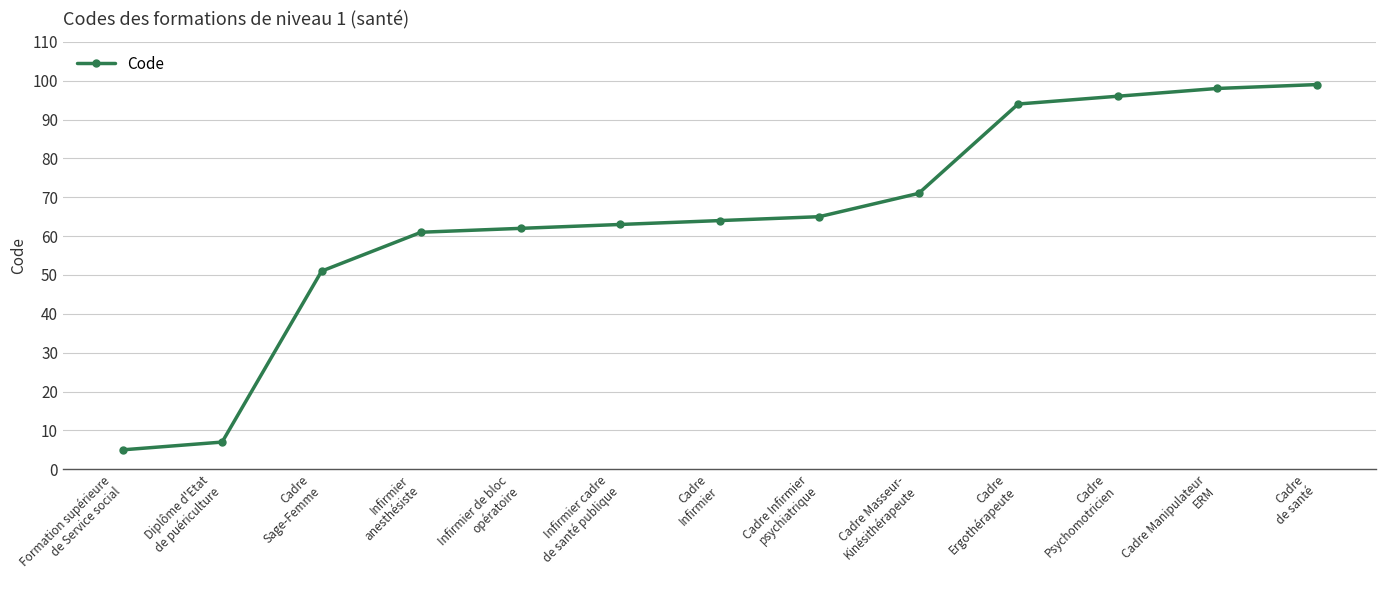

The chart shows a value of 64 at Cadre
Infirmier. True or false?

True